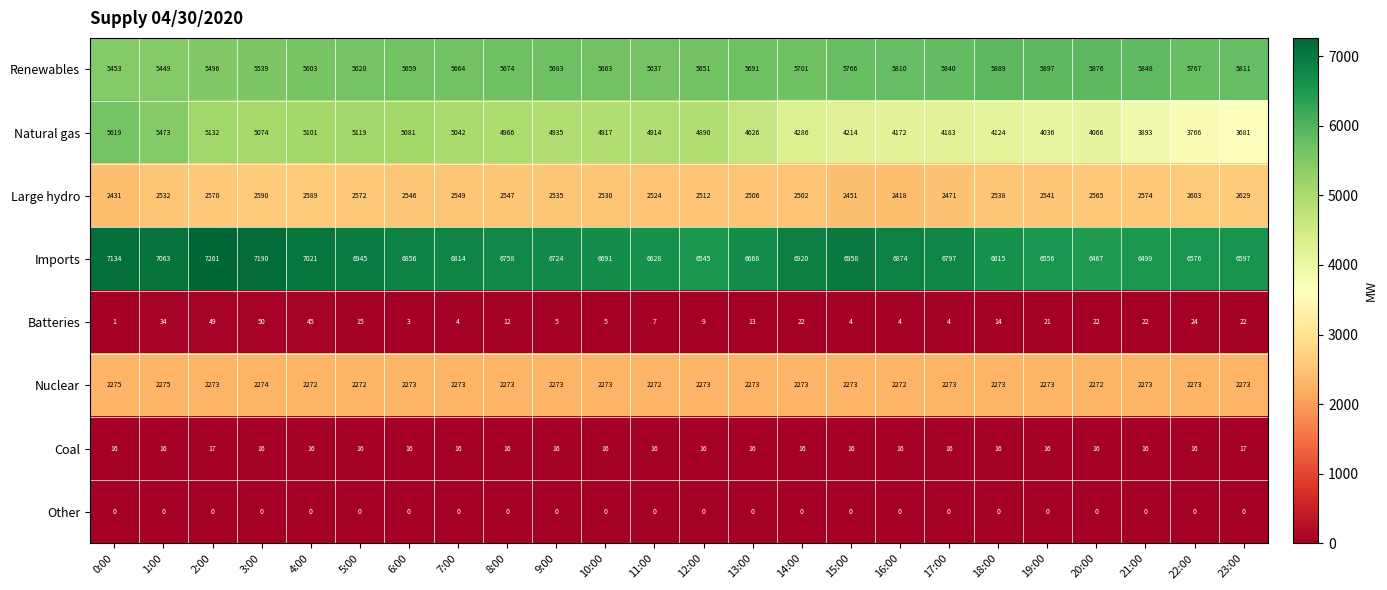

What is the total value across all series at 23:00?

21030